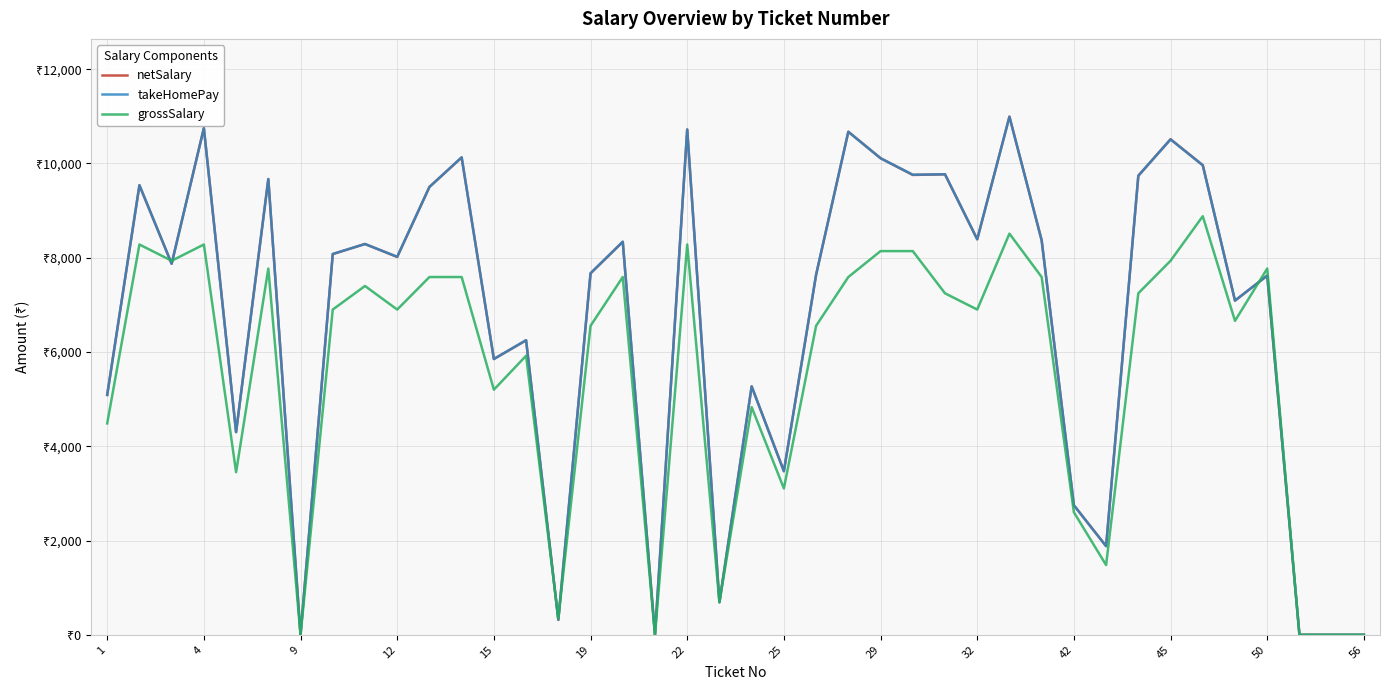

What are all the series names shown in the legend?

netSalary, takeHomePay, grossSalary